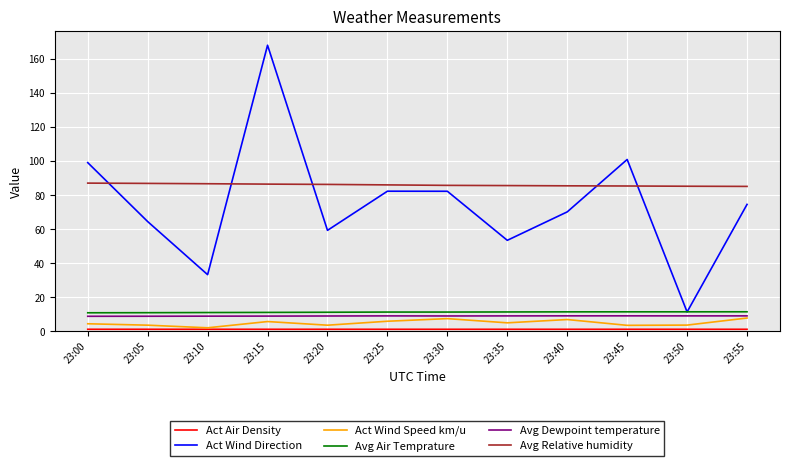

What is the total value across all series at 23:45?

211.9